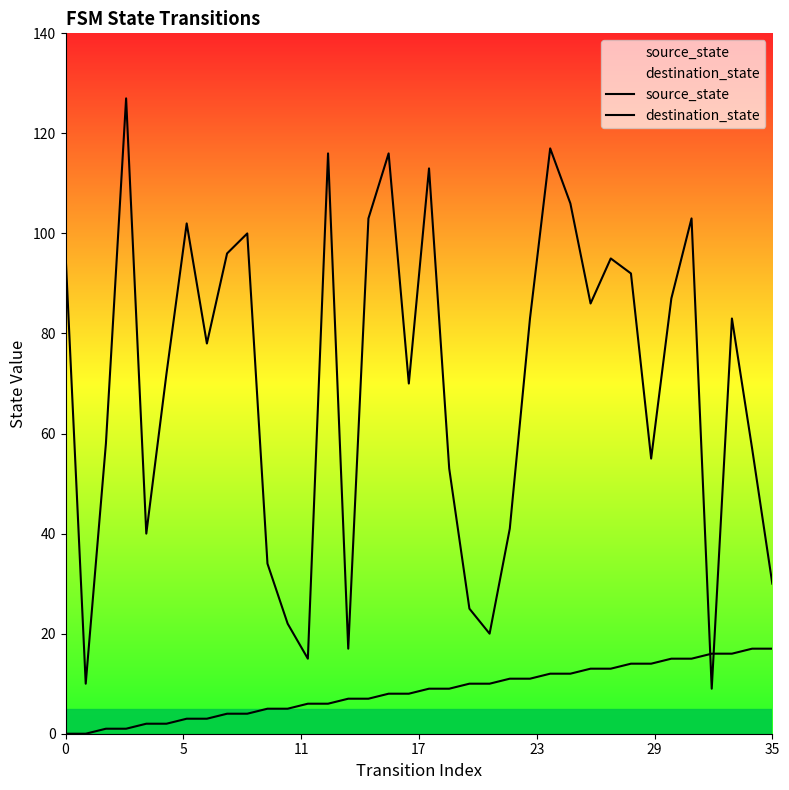

Does the chart have visible grid lines?

No